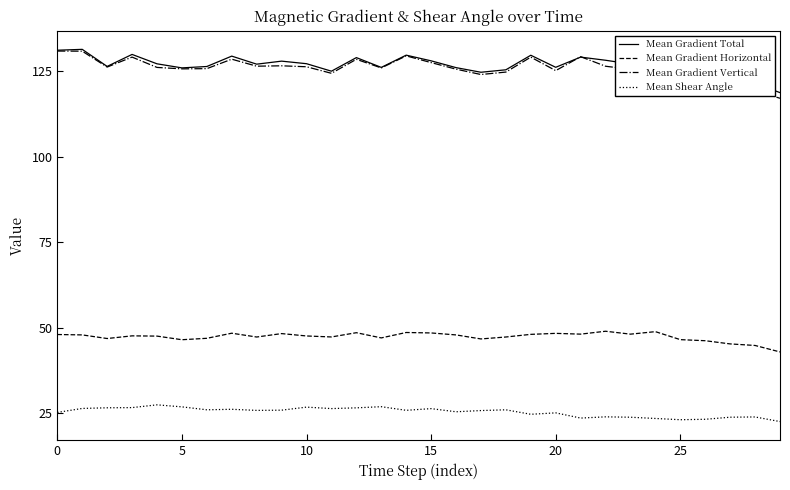

Is this an area chart (filled region under the line)?

No